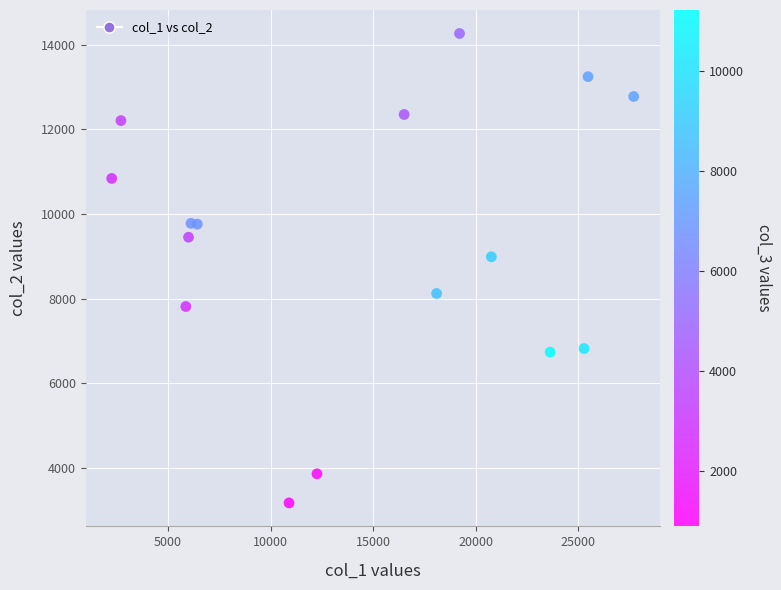

What is the range of X values (max minus min)?

25439